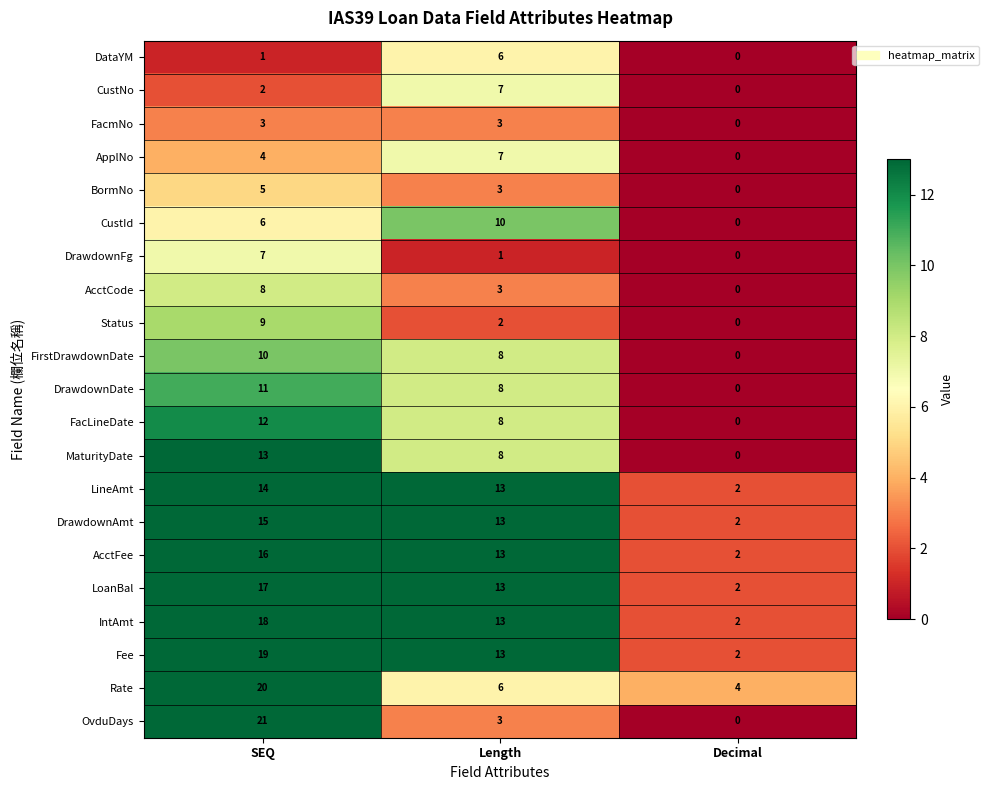

At which category is the sum across all series the highest?

SEQ